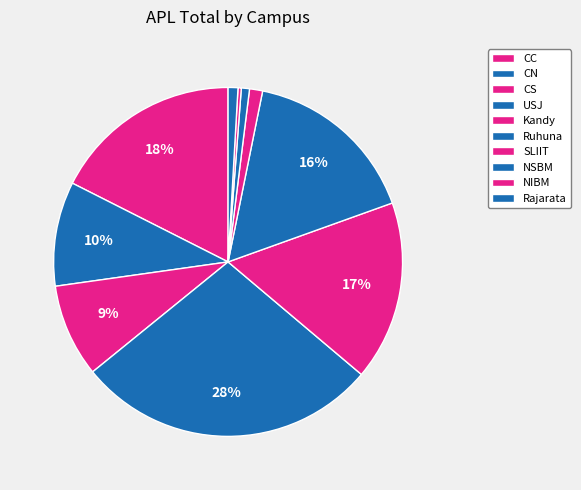

Approximately how many times larger is the value at CN compared to Rajarata?

10.7